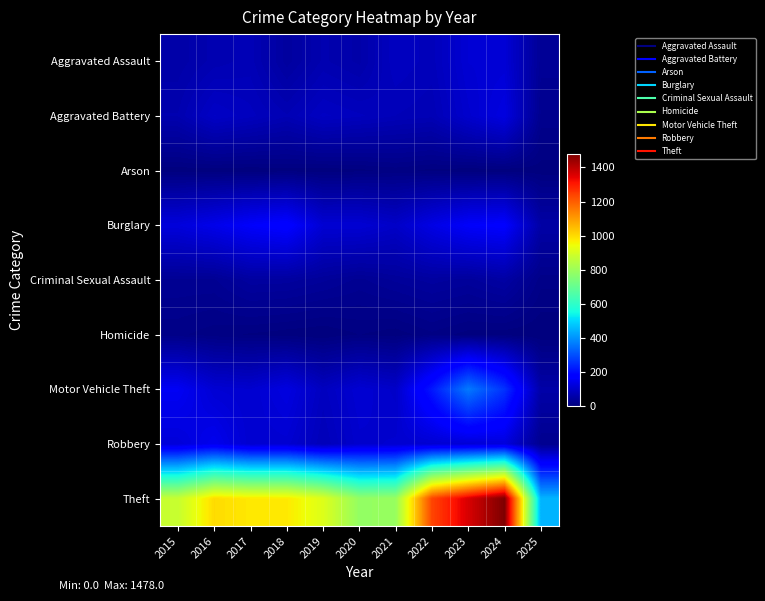

Rank the series by their maximum value, from highest to lowest.

Theft, Motor Vehicle Theft, Burglary, Robbery, Aggravated Battery, Aggravated Assault, Criminal Sexual Assault, Homicide, Arson